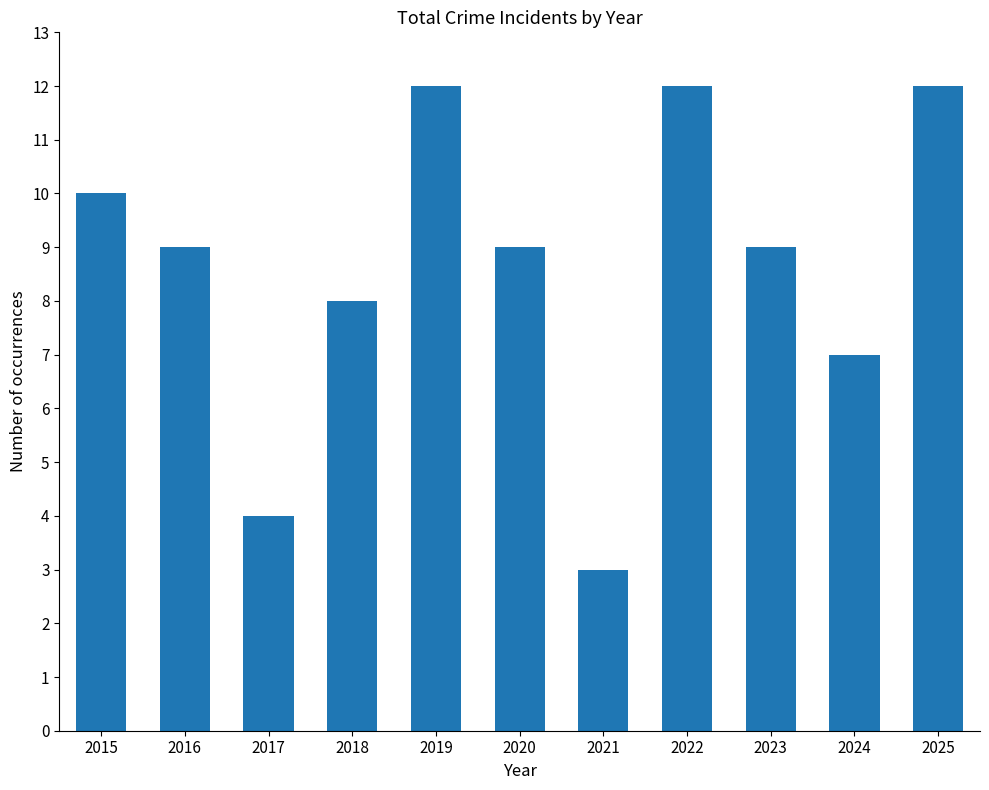

What is the change in value from 2020 to 2025?

+3